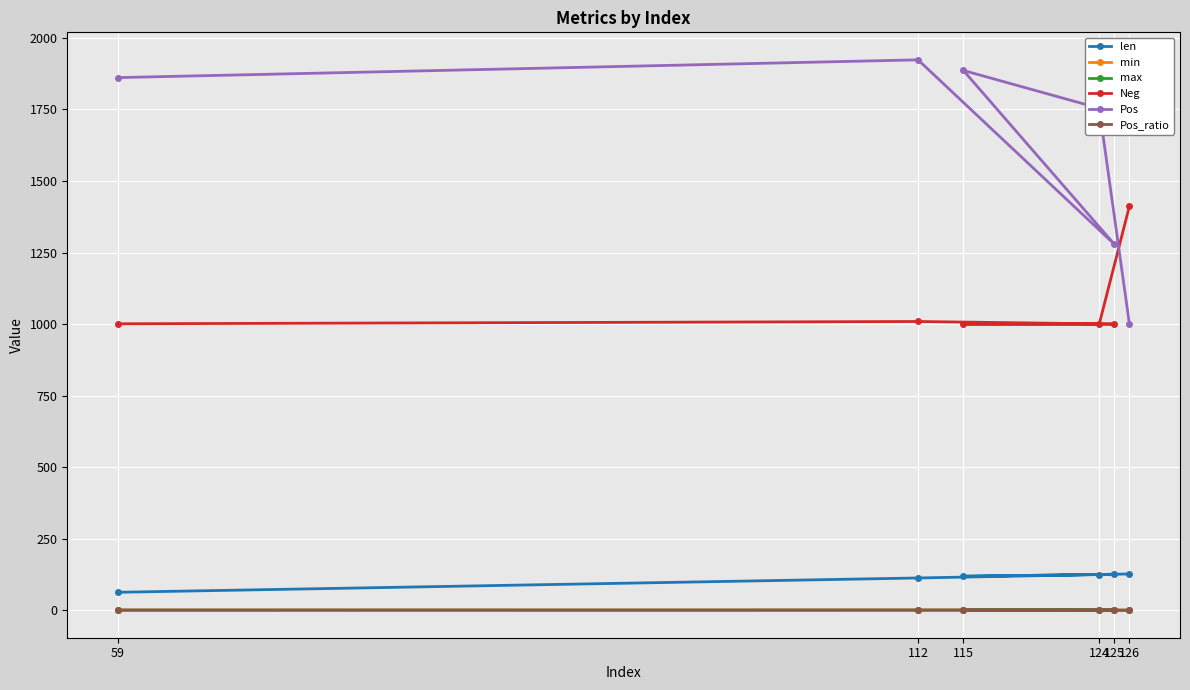

Is it true that len equals 126.0 at 125?

True